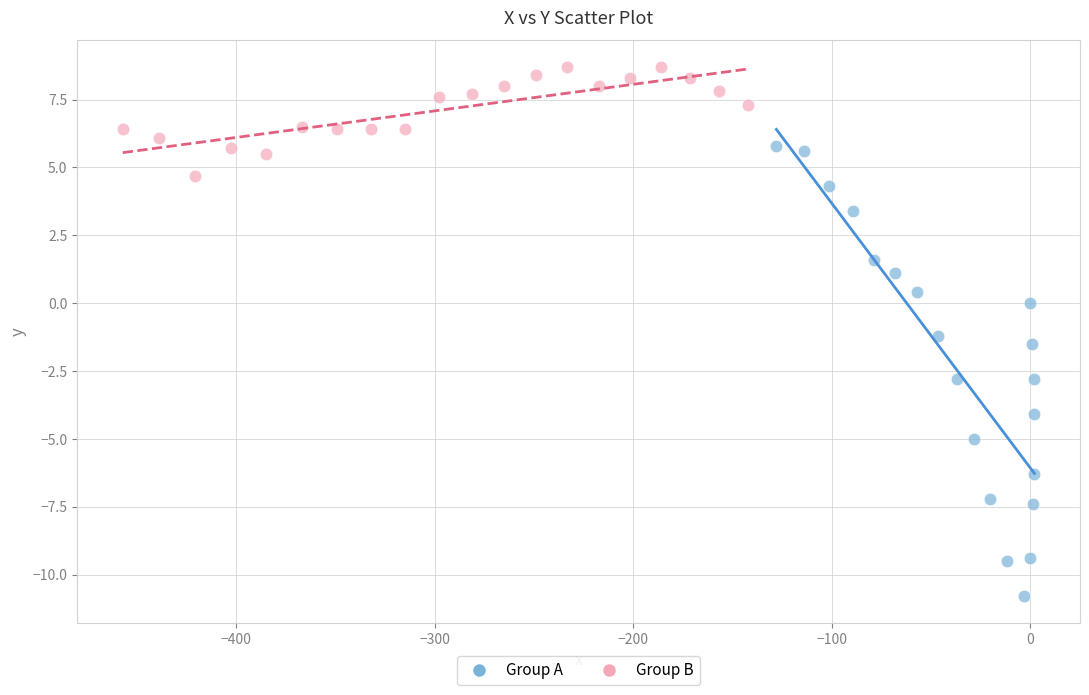

What are all the series names shown in the legend?

Group A, Group B